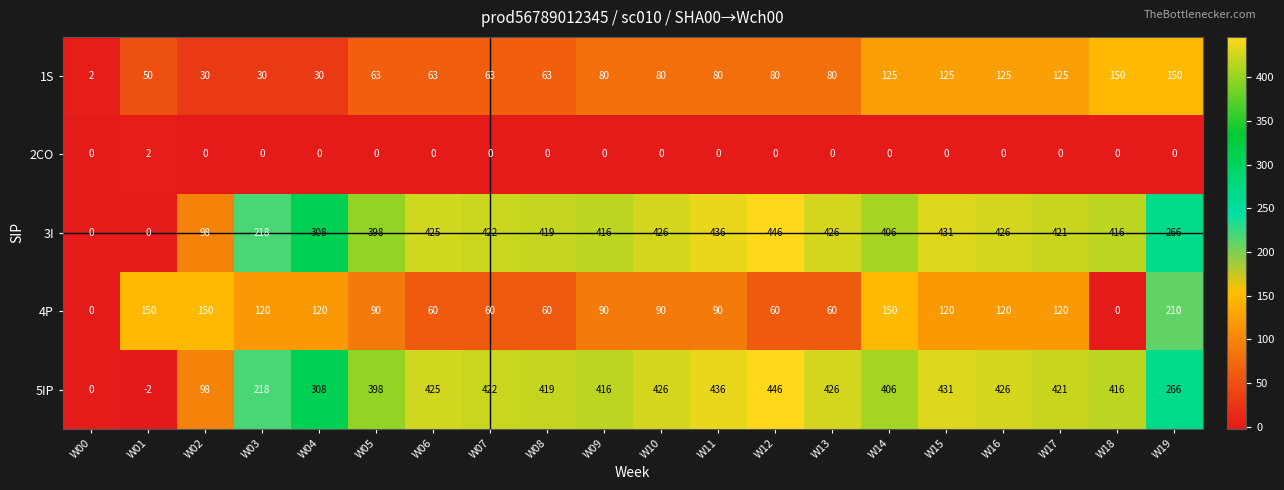

The value of 1S at W00 is 2. True or false?

True